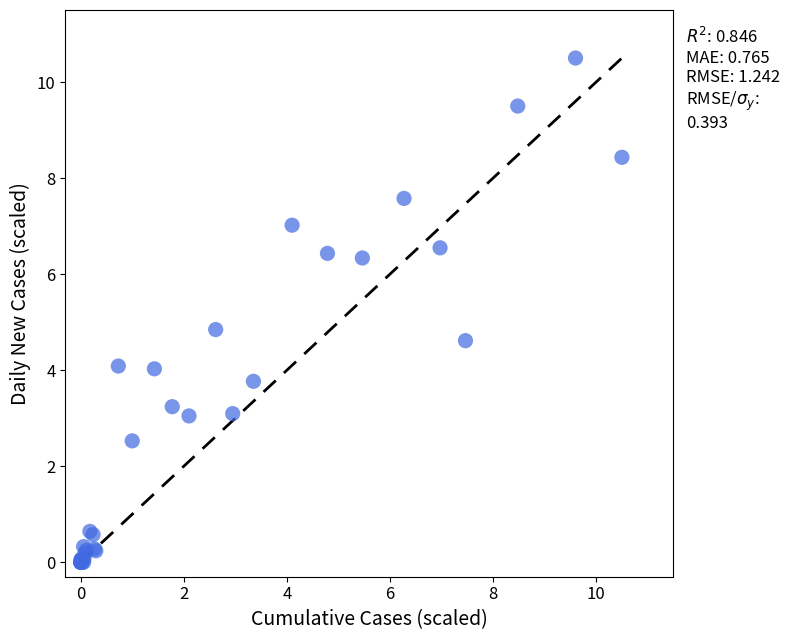

What Y value in the scatter plot is closest to 5?

4.8